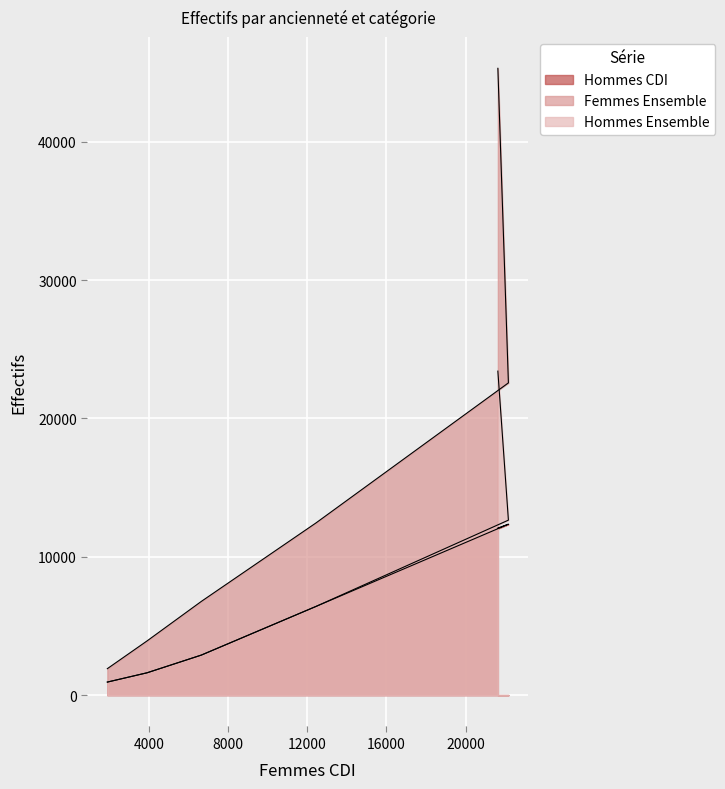

Rank the series at Plus de 20 ans from highest to lowest value.

Femmes Ensemble, Hommes CDI, Hommes Ensemble